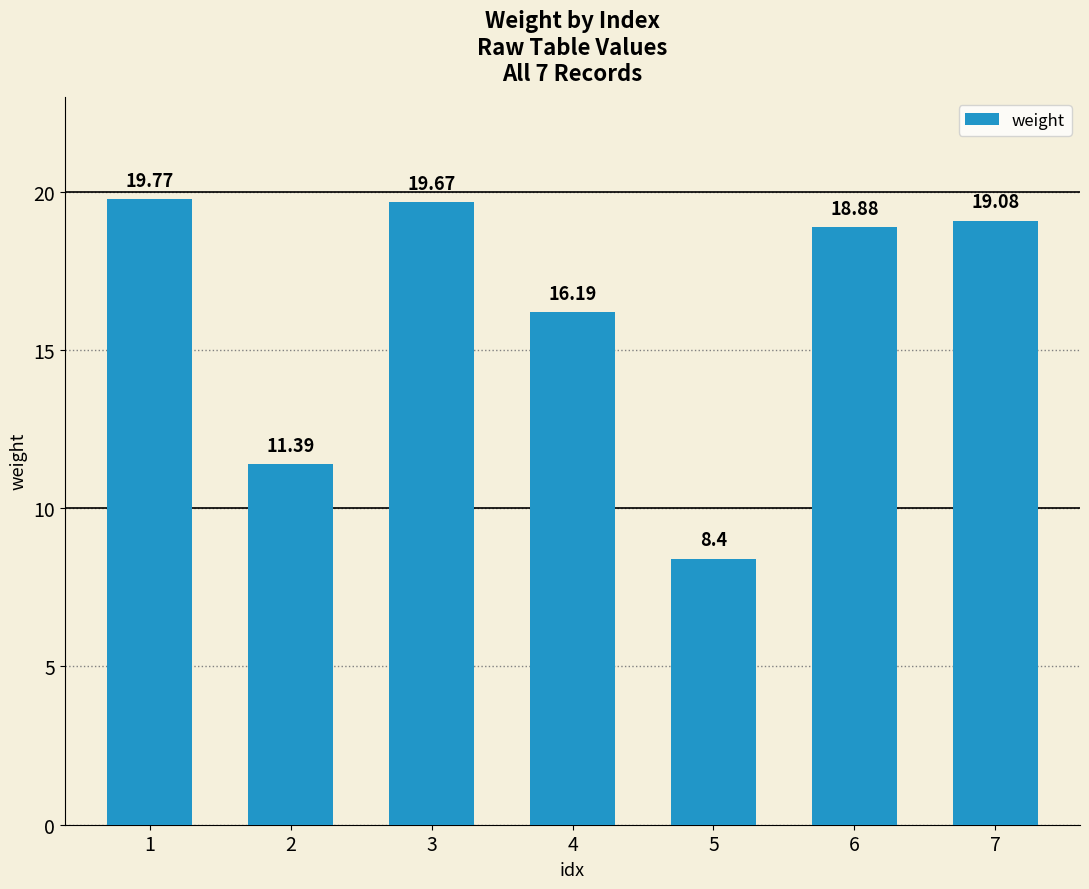

What is the average value?

16.2